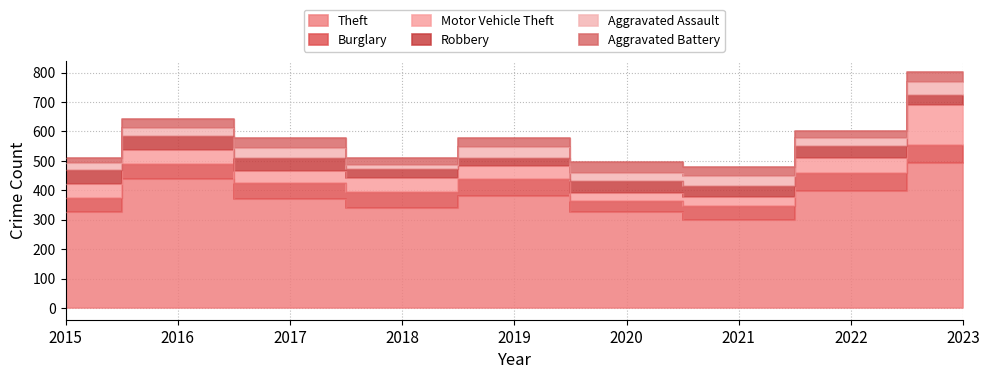

What is the sum of the Aggravated Battery values at 2016 and 2017?

66